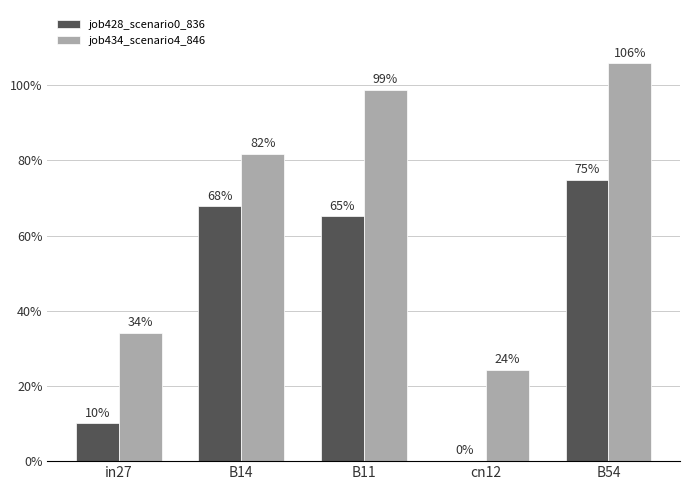

Does the chart contain stacked bars?

No